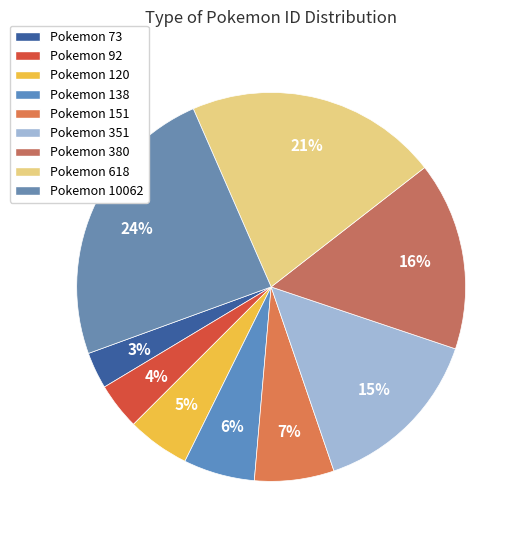

To the nearest percent, what is the average slice percentage?

11%